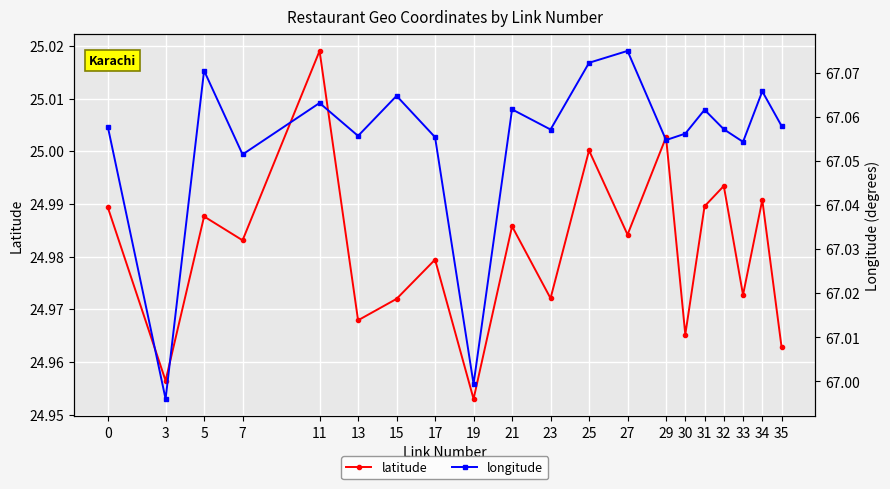

At which category does latitude reach its first local peak?

5